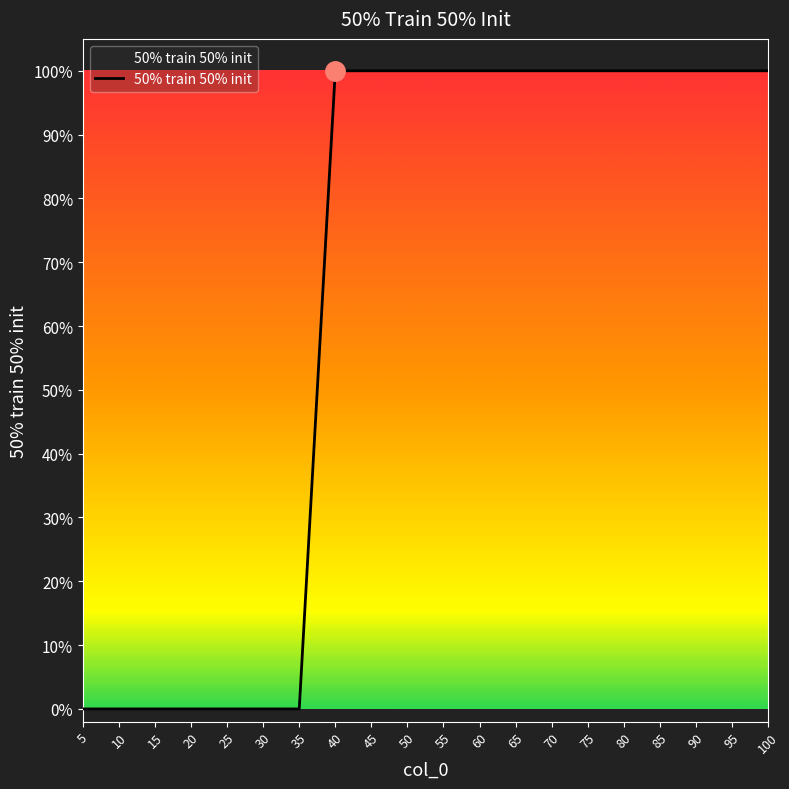

What is the ratio of the value at 100 to the value at 60?

1.0